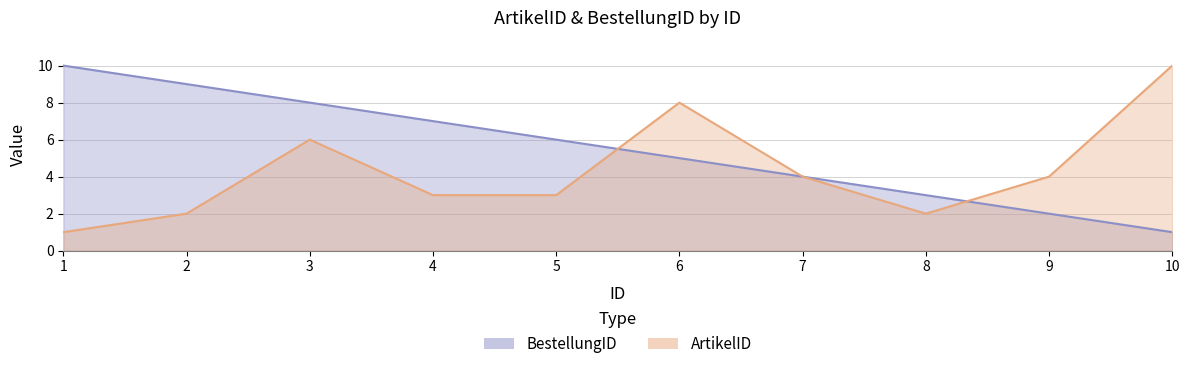

How many values in the BestellungID series are below 6?

5